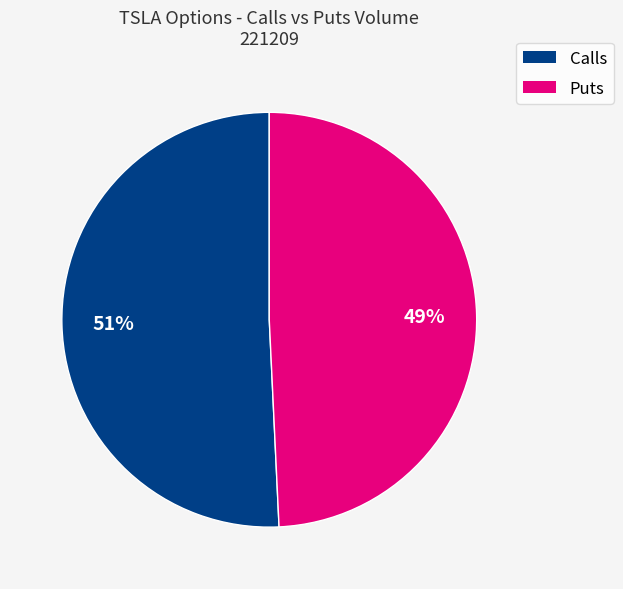

To the nearest percent, what is the average slice percentage?

50%